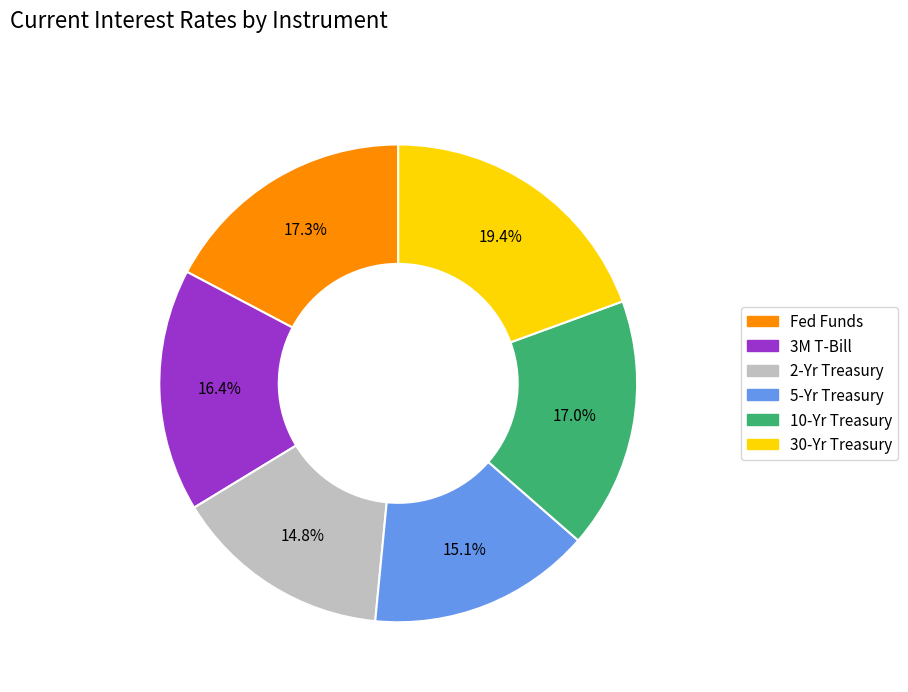

Between 3M T-Bill and 2-Yr Treasury, which is larger?

3M T-Bill